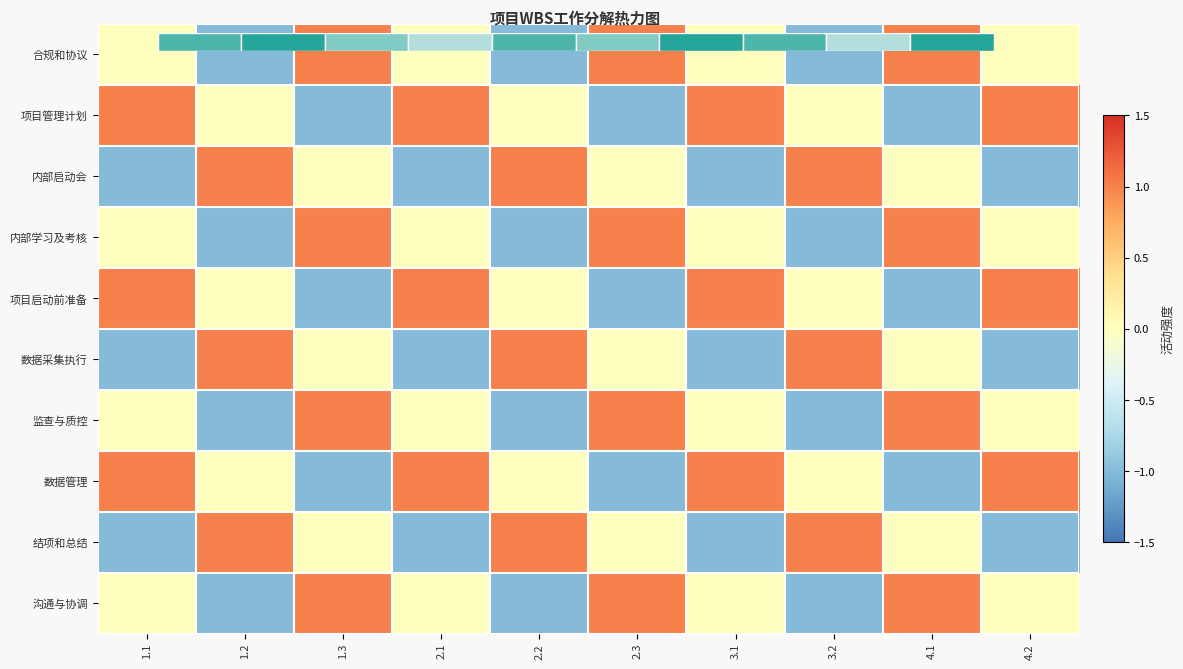

What is the difference between the 项目启动前准备 values at 4.2 and 1.3?

2